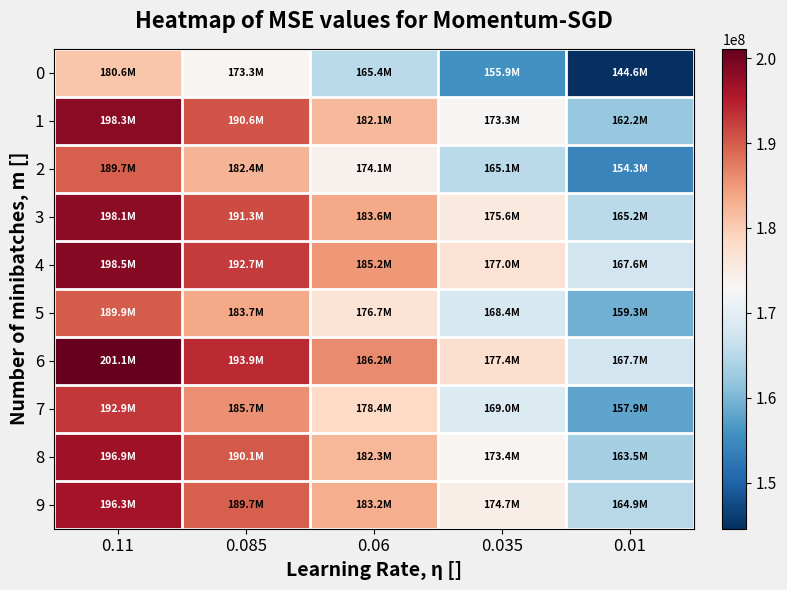

What is the difference between the highest and lowest values at 0.01?

23081723.6